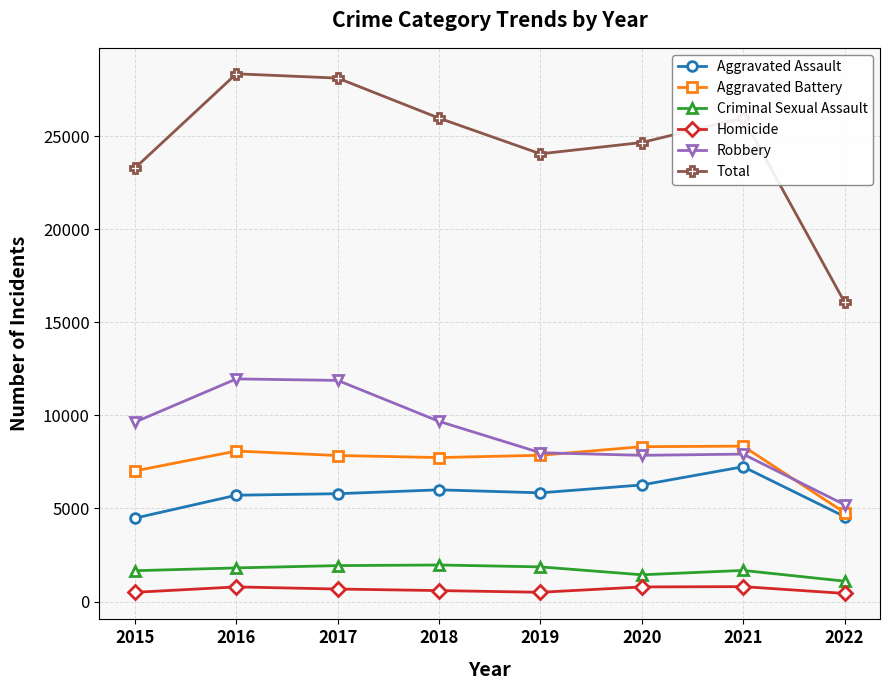

What is the sum of all Robbery values?

72131